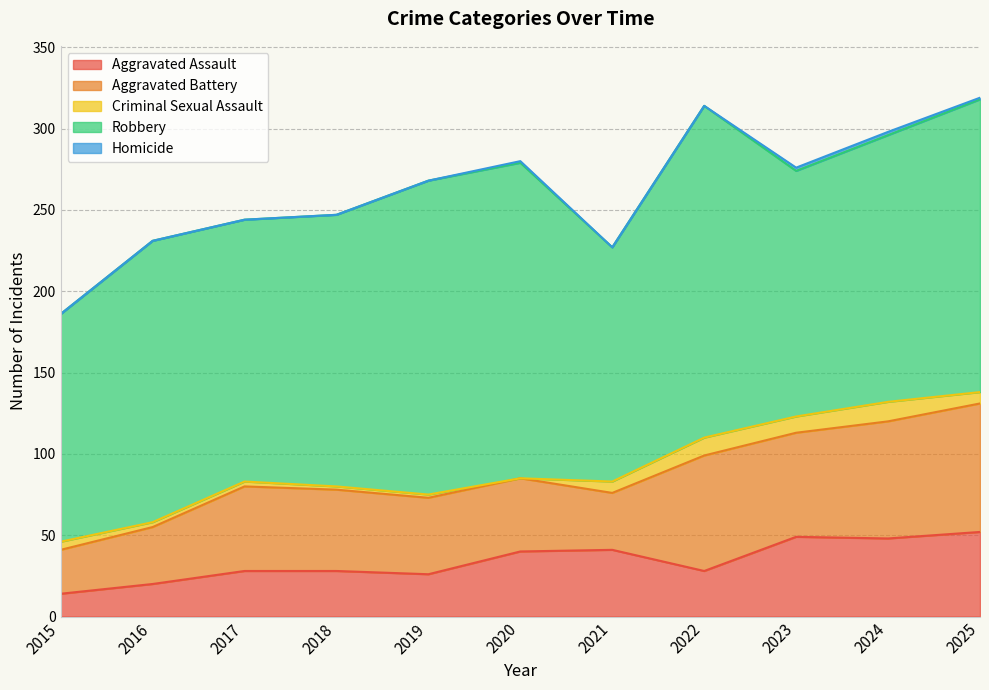

True or false: Aggravated Assault and Homicide cross at least once.

False